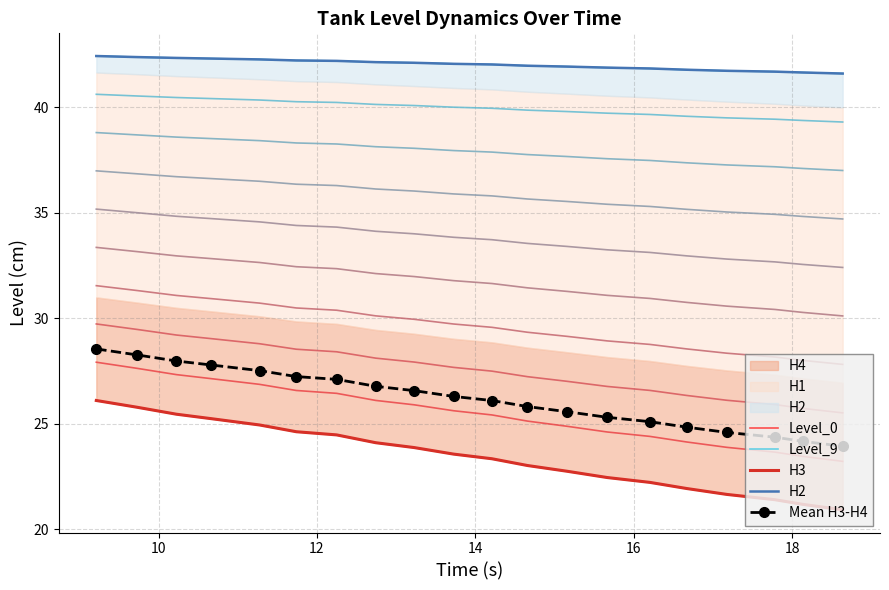

What is the lowest value of the Mean H3-H4 series?

23.9